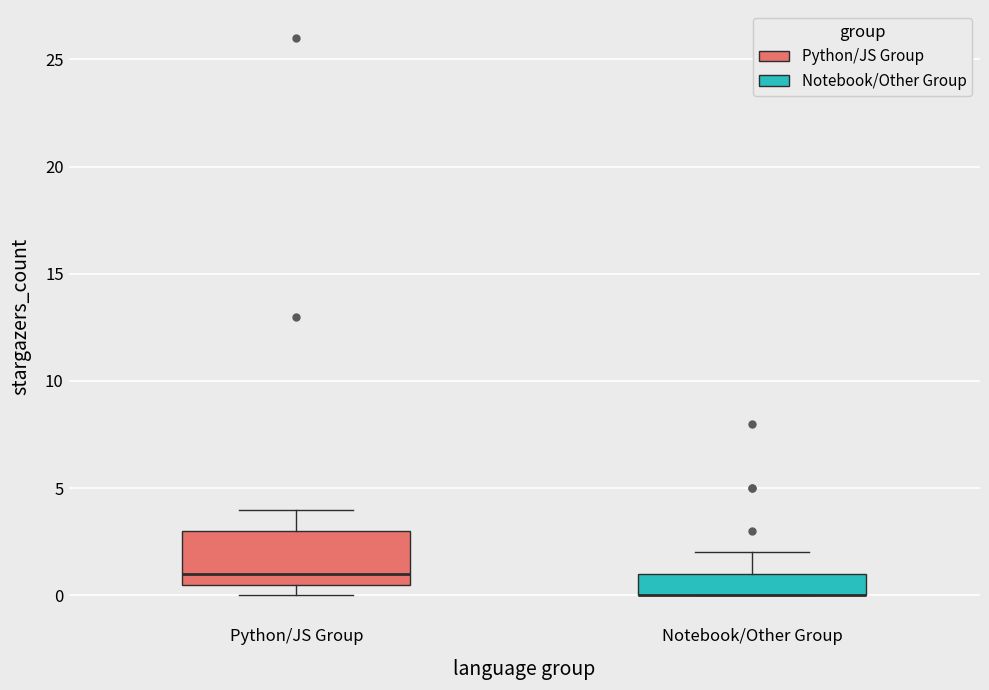

Reading left to right, read every box against the y-axis: the position of its median line, the range the box covers, and the ends of its whiskers. The values are not printed on the chart, so give them approximately, as read against the axis.

Python/JS Group: median 1.0, box 0.5 to 3.0, whiskers 0.0 to 4.0
Notebook/Other Group: median 0.0 (drawn on the box's lower edge), box 0.0 to 1.0, whiskers 0.0 to 2.0